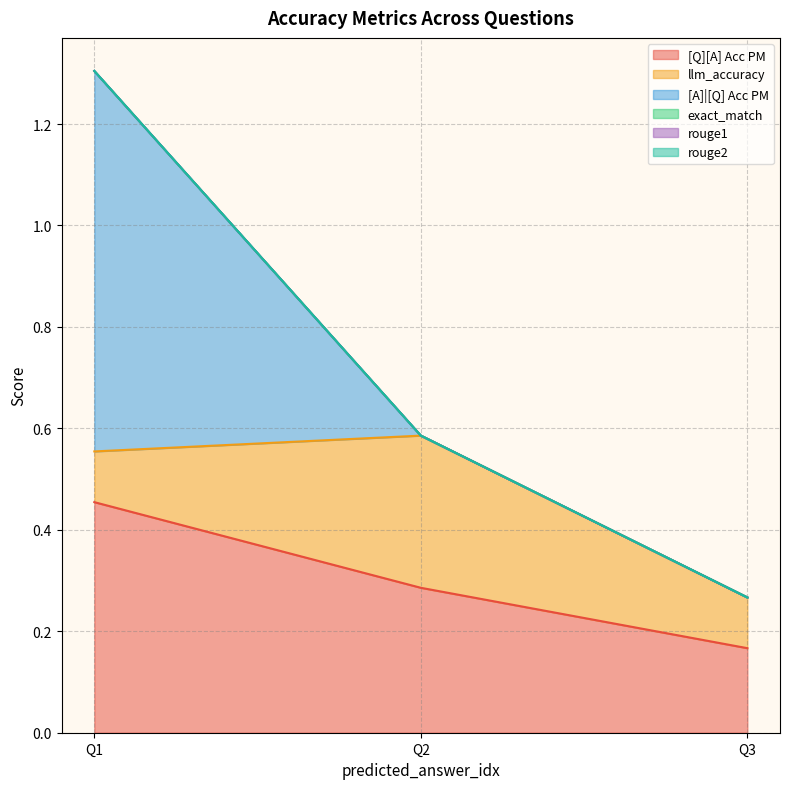

The value of llm_accuracy at 0 is 0.3. True or false?

True